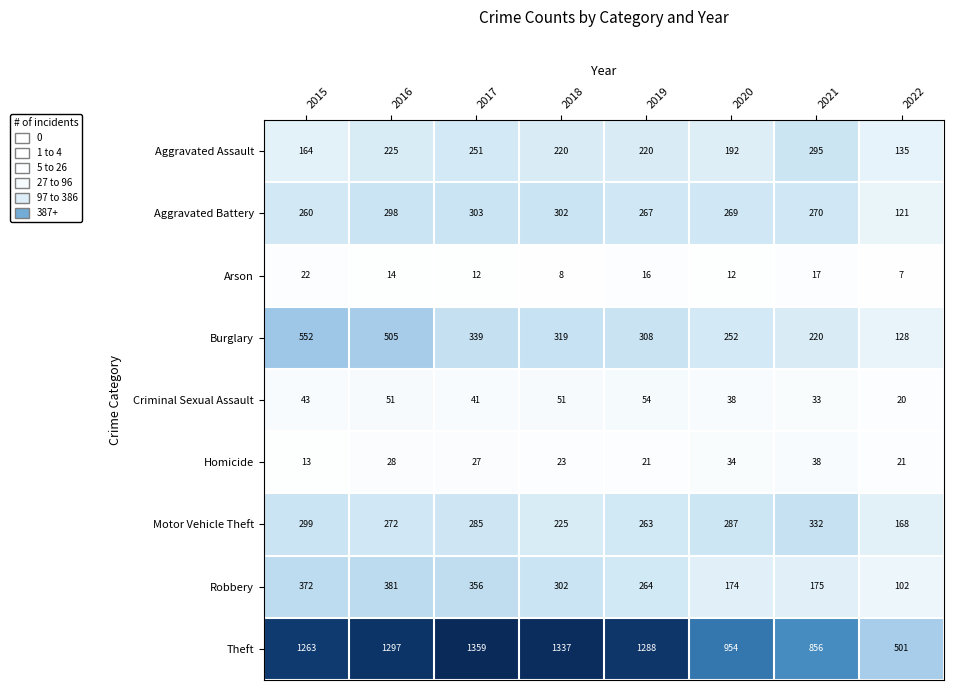

What is the average value of the Aggravated Assault series?

213